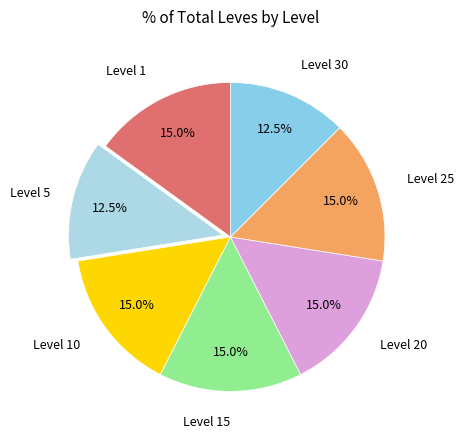

Count the number of slices in the pie.

7